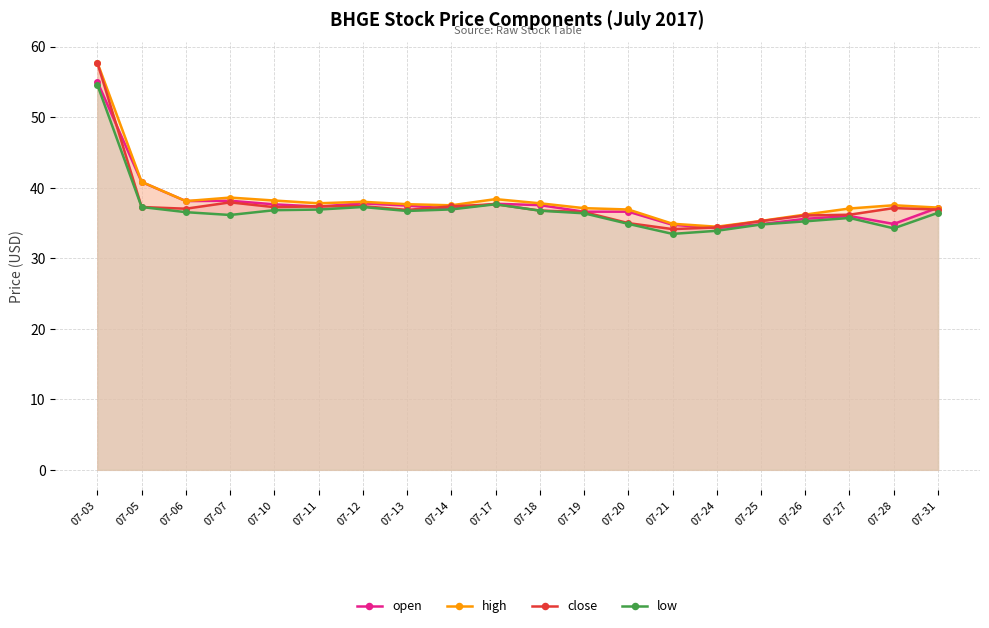

How many categories are shown in the chart?

20